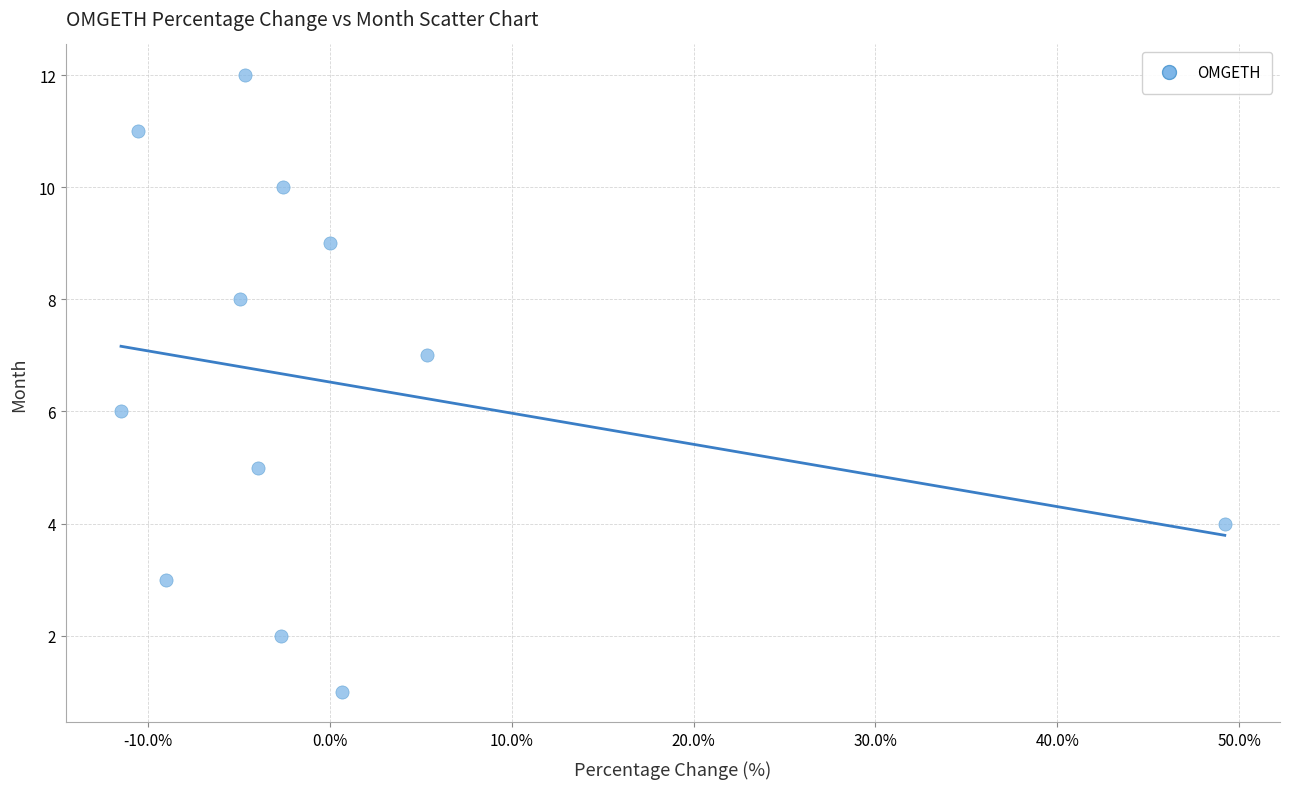

What is the range of Y values (max minus min)?

11